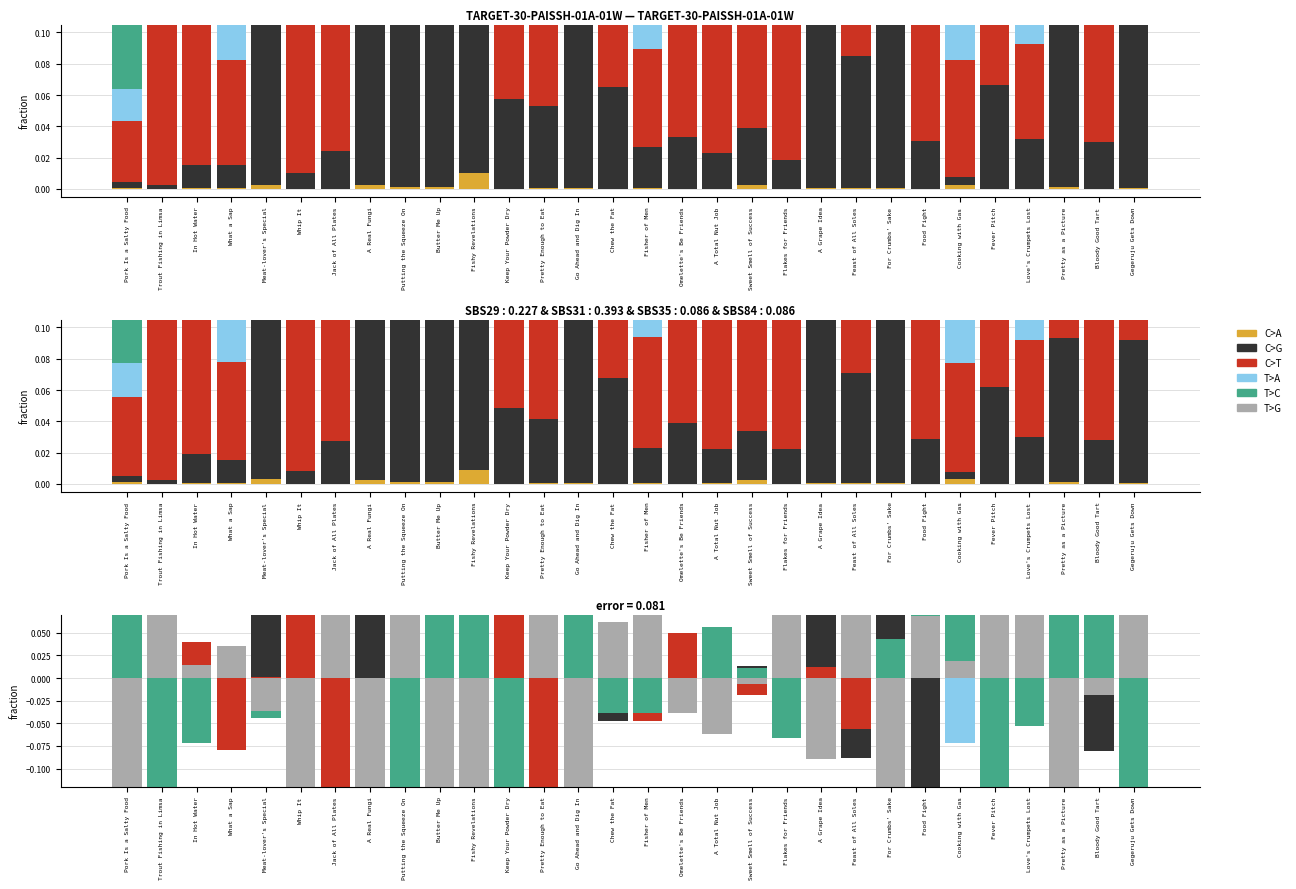

What is the maximum value for T>C?

0.7